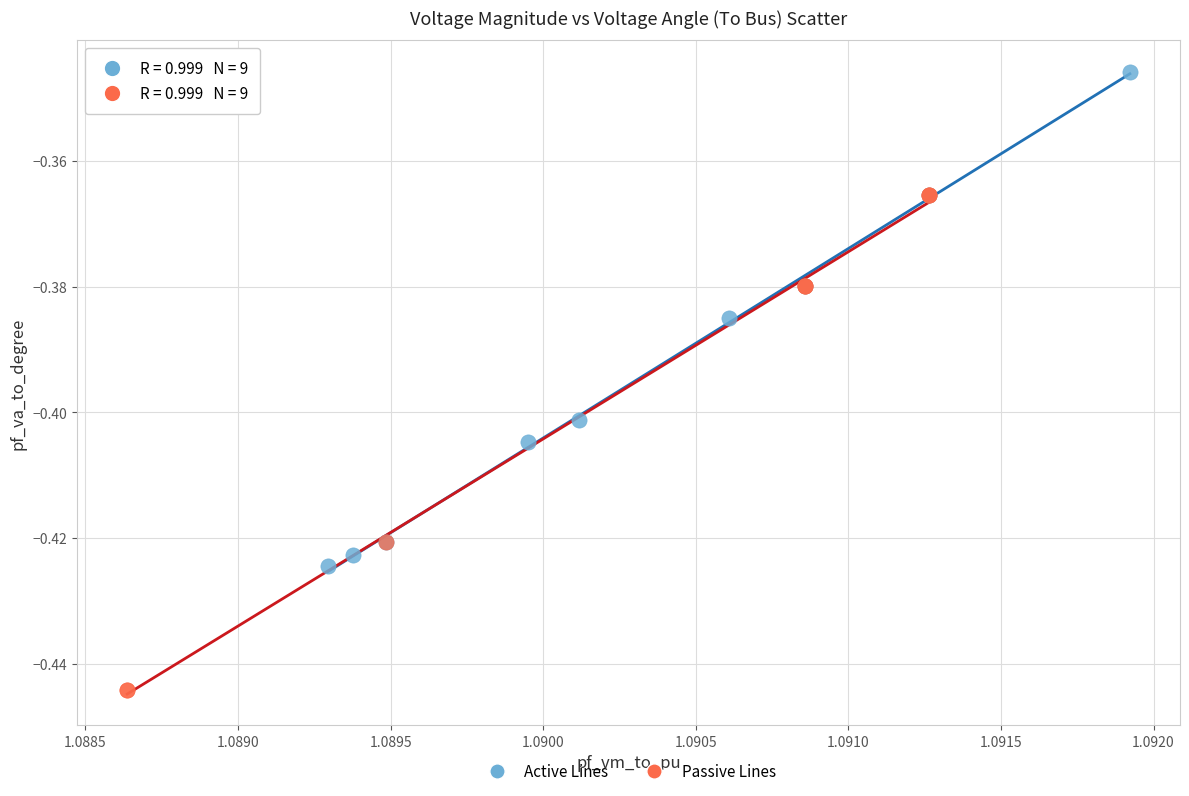

Which series has the largest Y range (max minus min)?

Passive Lines